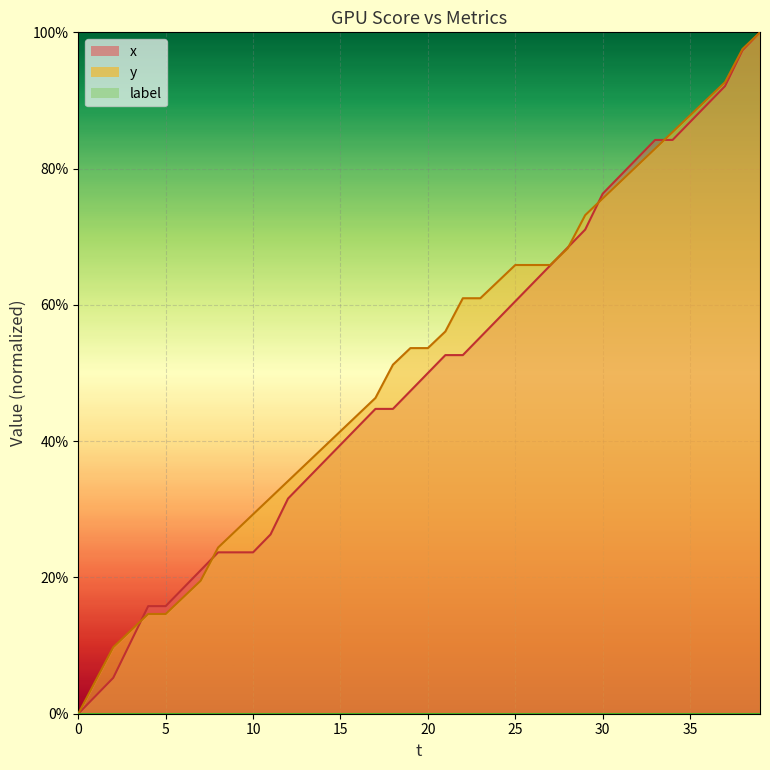

What is the value of the y point at the 22nd from the left?

56.1